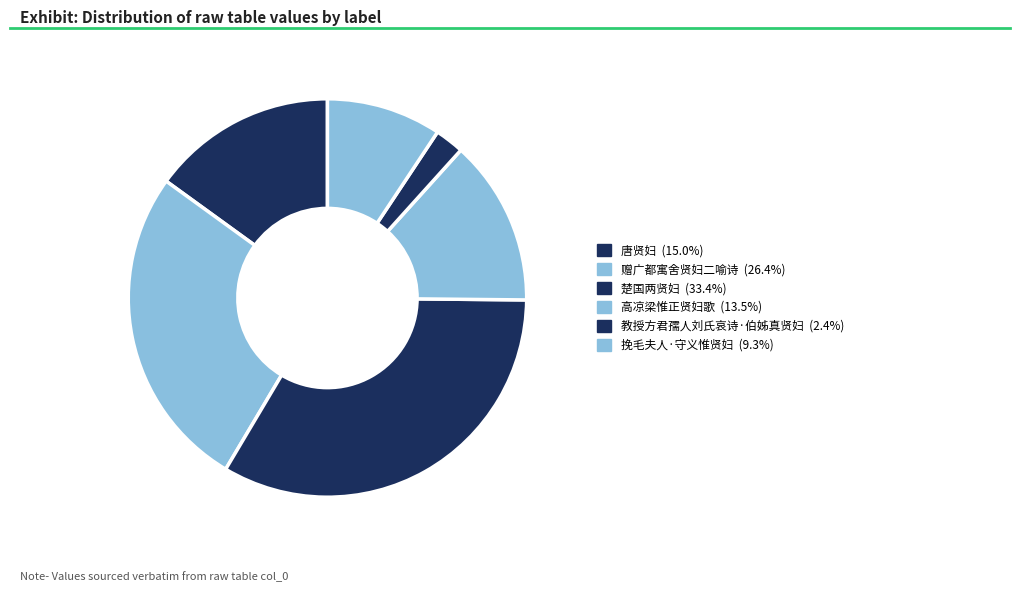

Is there any slice that represents more than half of the pie?

No